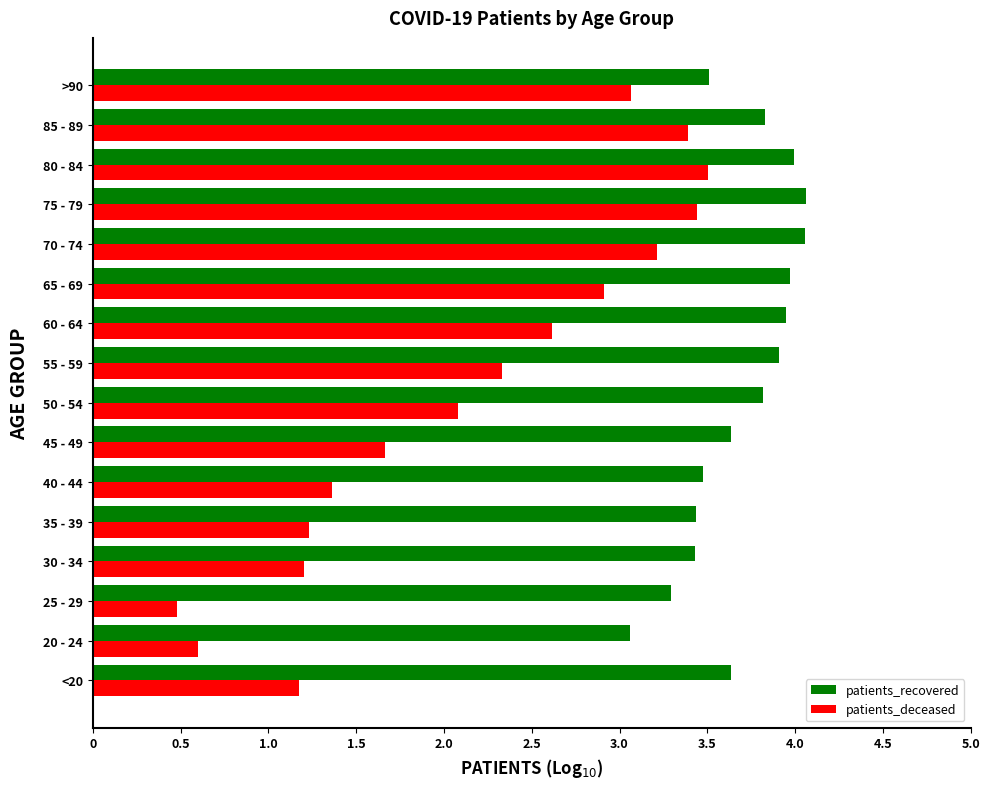

What is the highest value of the patients_deceased series?

3.5